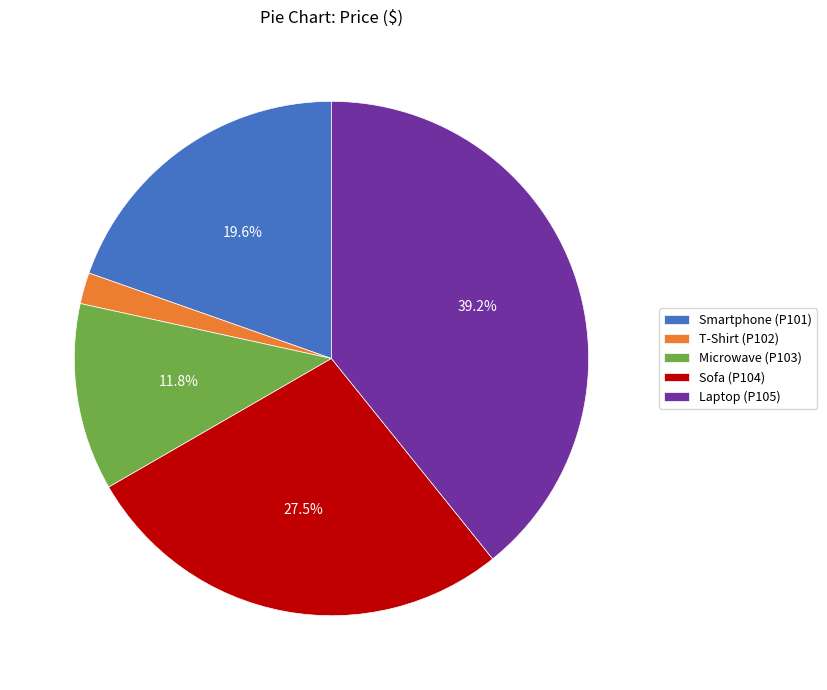

Rank the categories by value from highest to lowest.

Laptop (P105), Sofa (P104), Smartphone (P101), Microwave (P103), T-Shirt (P102)